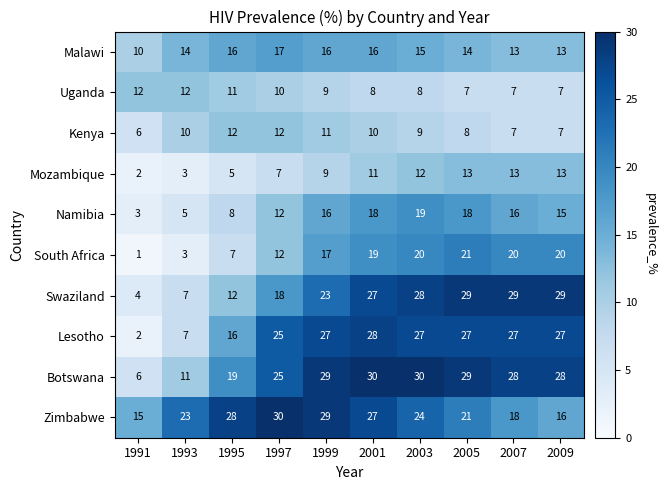

At which label does Malawi reach its minimum?

1991